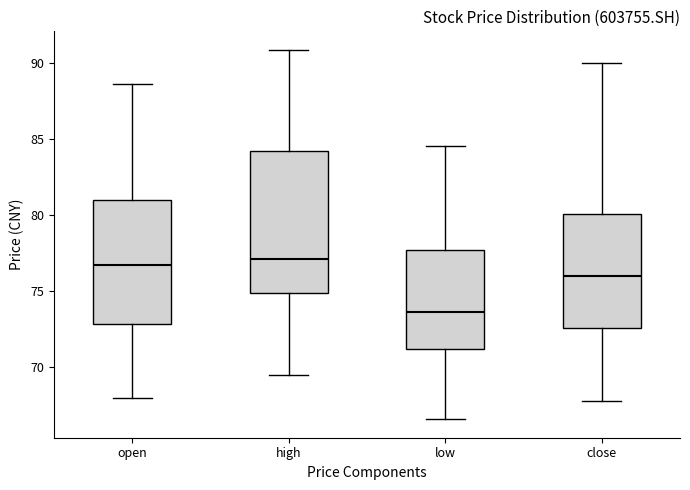

Where does the upper whisker of the box for high end on the y-axis? The values are not printed on the chart, so give them approximately, as read against the axis.

91.0